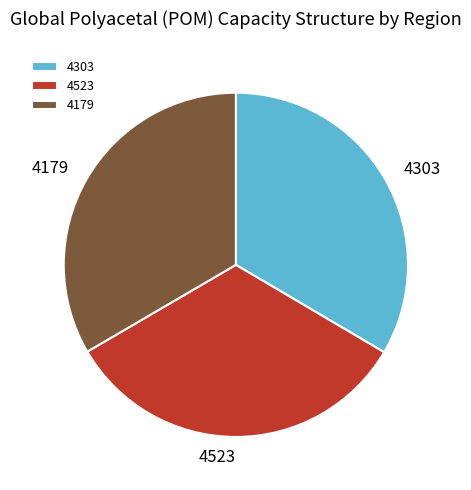

The 4179 slice represents 33% of the pie. True or false?

True